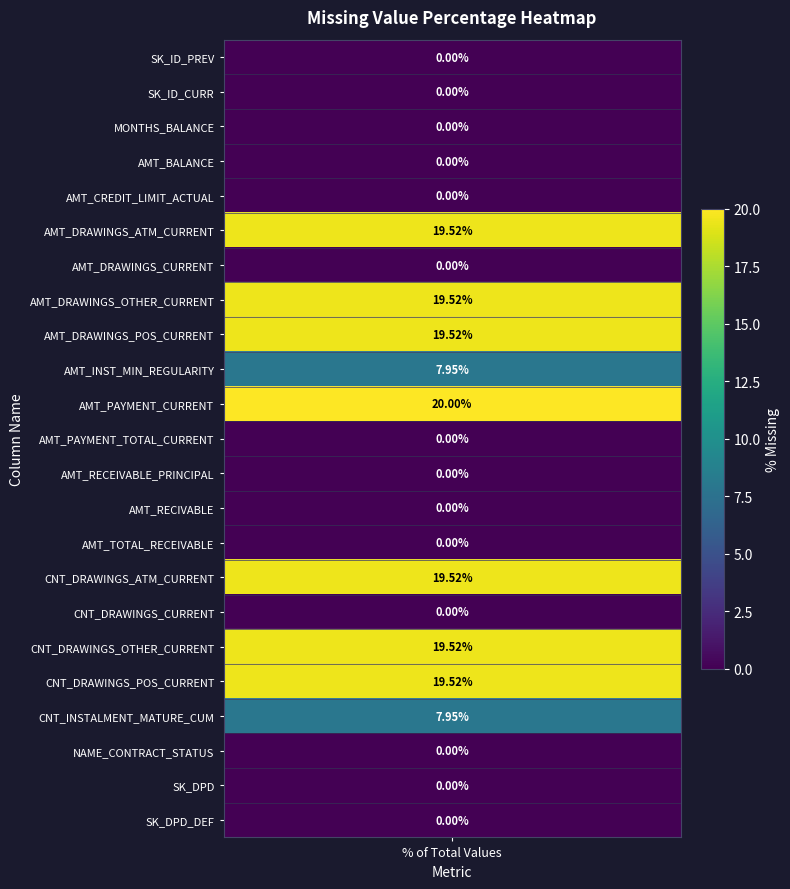

Reading left to right, what are all the values shown in this chart?

0.0	0.0	0.0	0.0	0.0	19.5	0.0	19.5	19.5	7.9	20.0	0.0	0.0	0.0	0.0	19.5	0.0	19.5	19.5	7.9	0.0	0.0	0.0